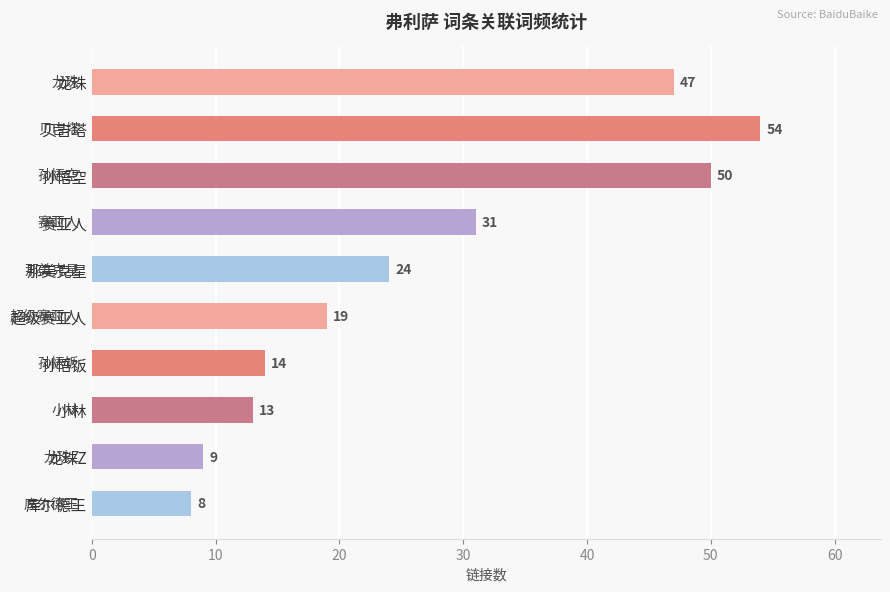

Reading top to bottom, what are all the values shown in this chart?

47	54	50	31	24	19	14	13	9	8